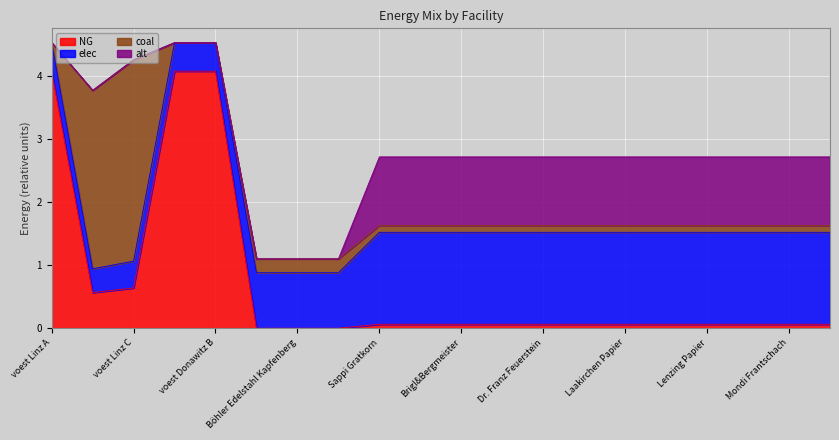

At which category is the sum across all series the highest?

voest Linz A